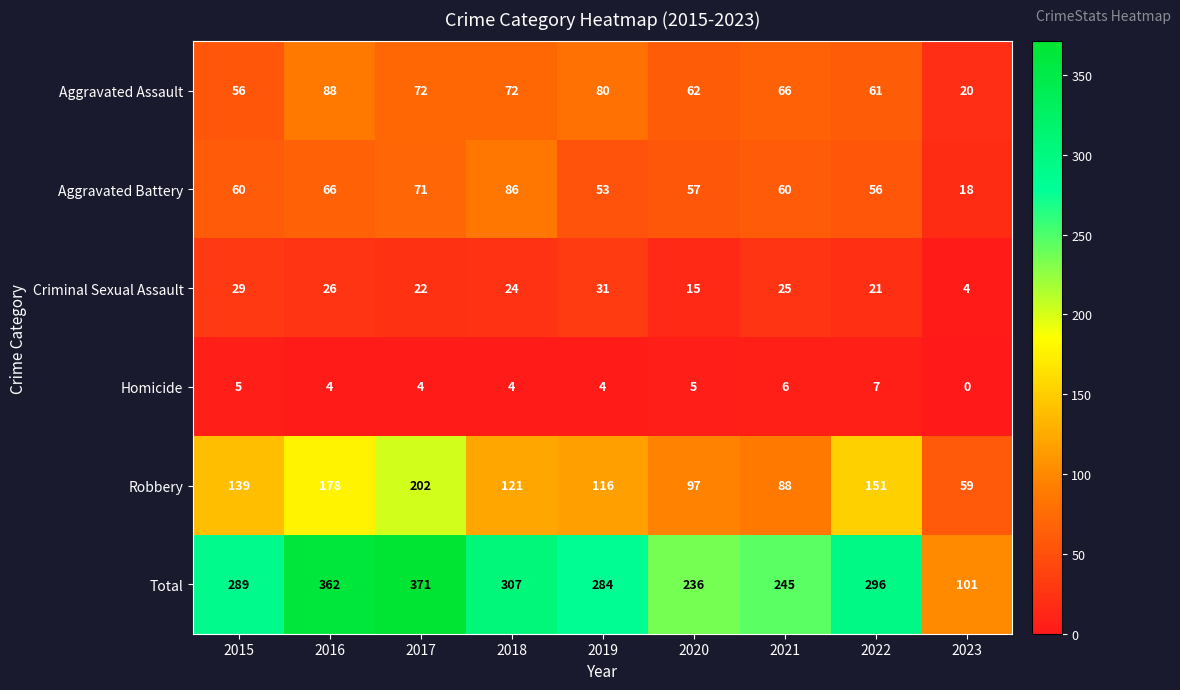

Count the number of data series in this chart.

6